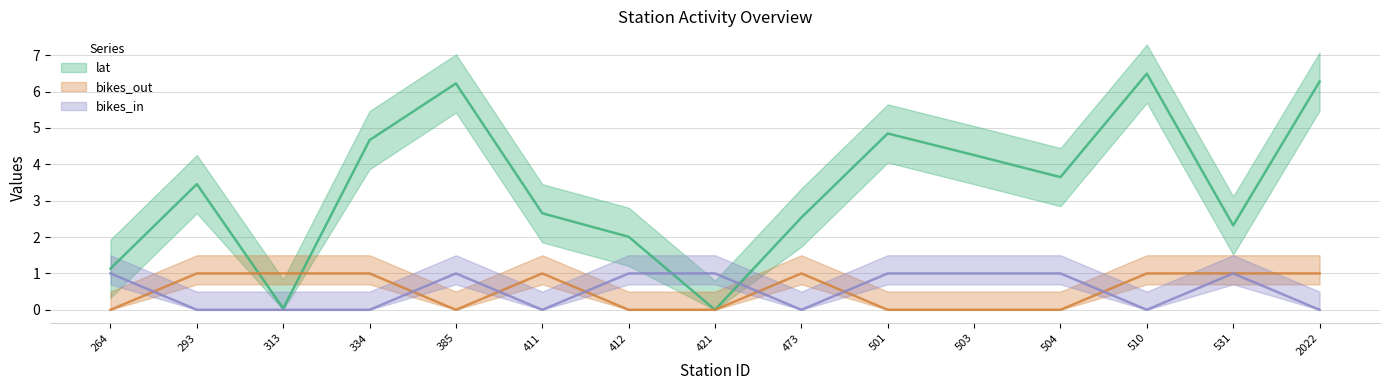

At which category is the sum across all series the highest?

510